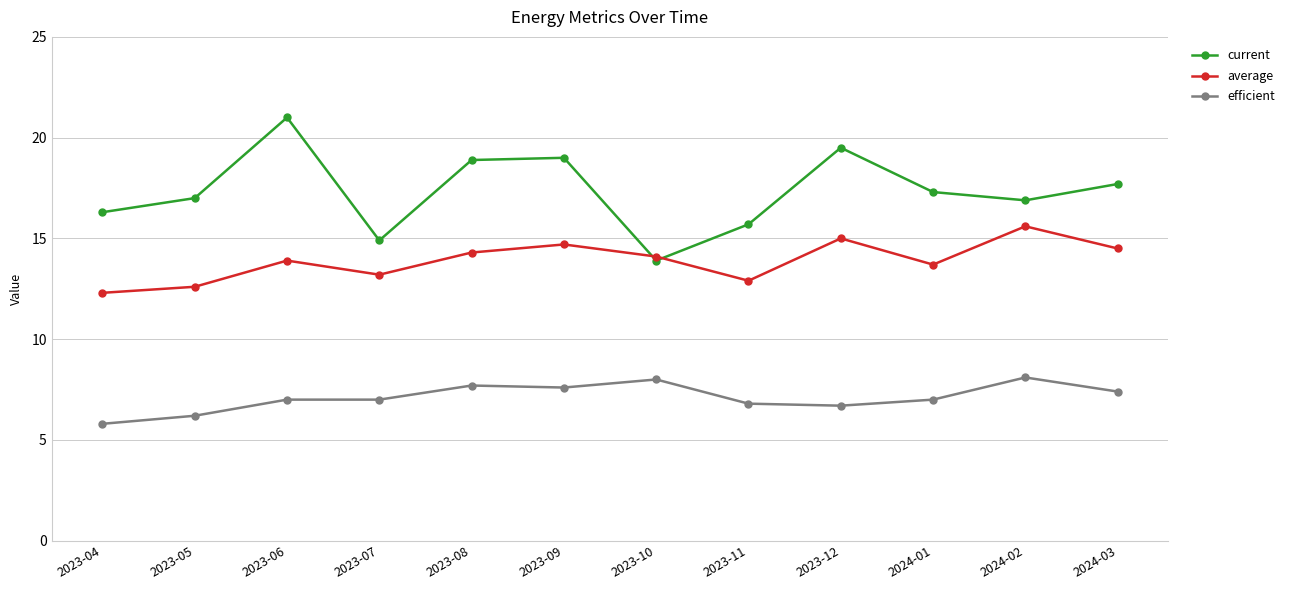

How many lines are shown in the chart?

3